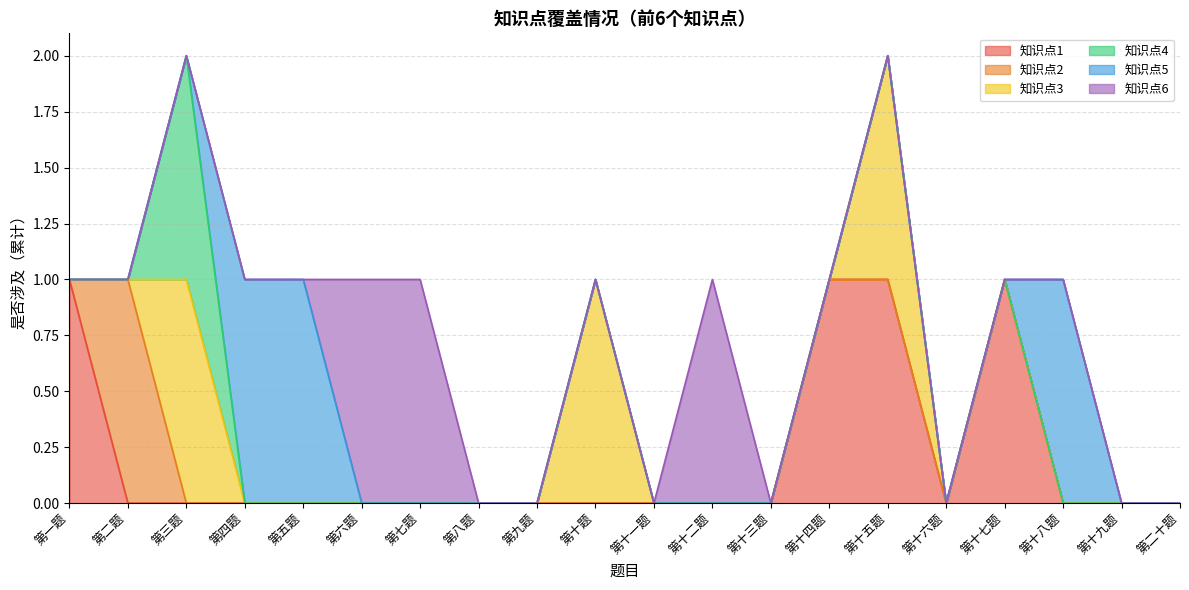

Is it true that 知识点1 equals 0 at 第二十题?

True